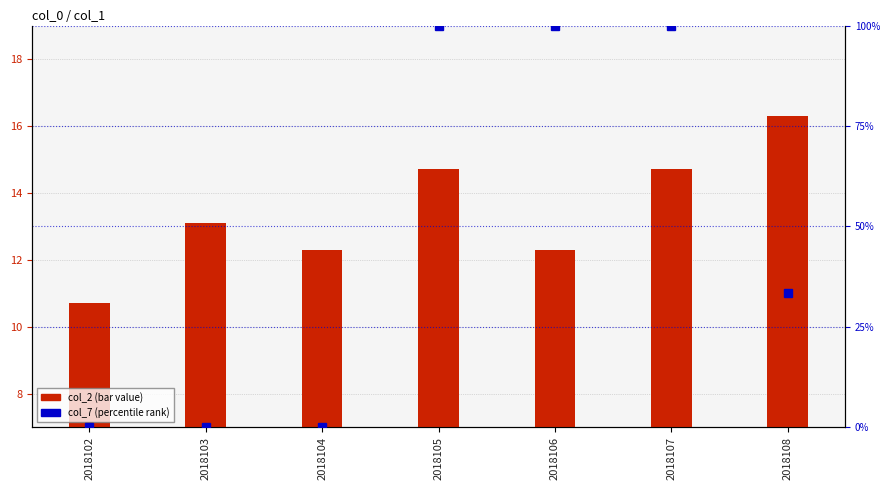

Reading left to right, what are all the values shown in this chart?

col_2 (bar): 10.7	13.1	12.3	14.7	12.3	14.7	16.3
col_7 (percentile): 0.0	0.0	0.0	100.0	100.0	100.0	33.3